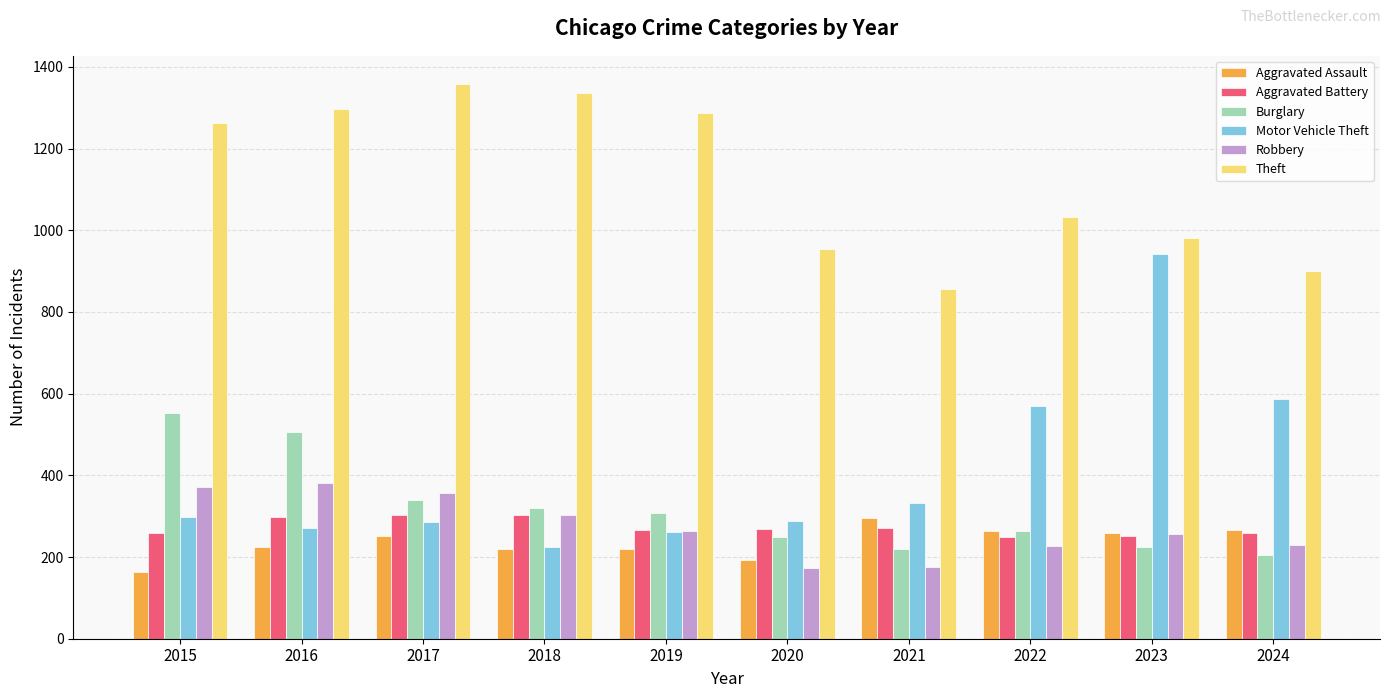

Is the value of Aggravated Battery at 2022 greater than the value of Burglary at 2024?

Yes